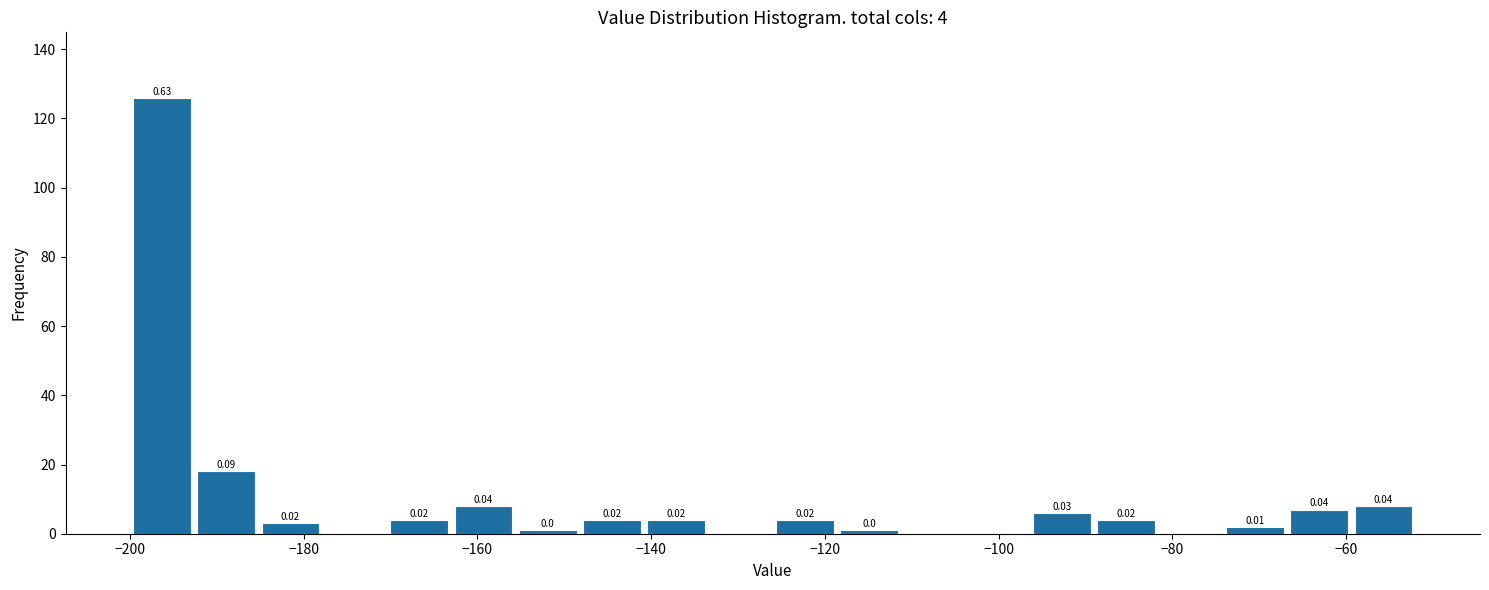

Around what value on the x-axis is the tallest bar? Give the approximate position of its centre, as read against the axis.

-196